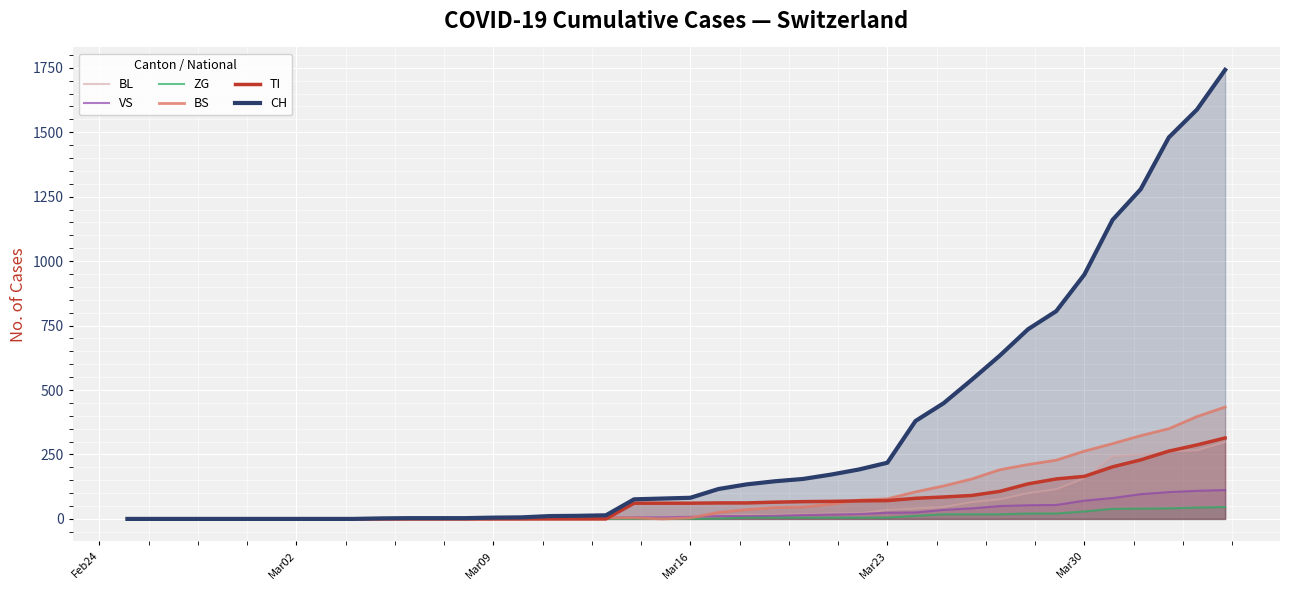

True or false: BL and CH intersect in this chart.

False